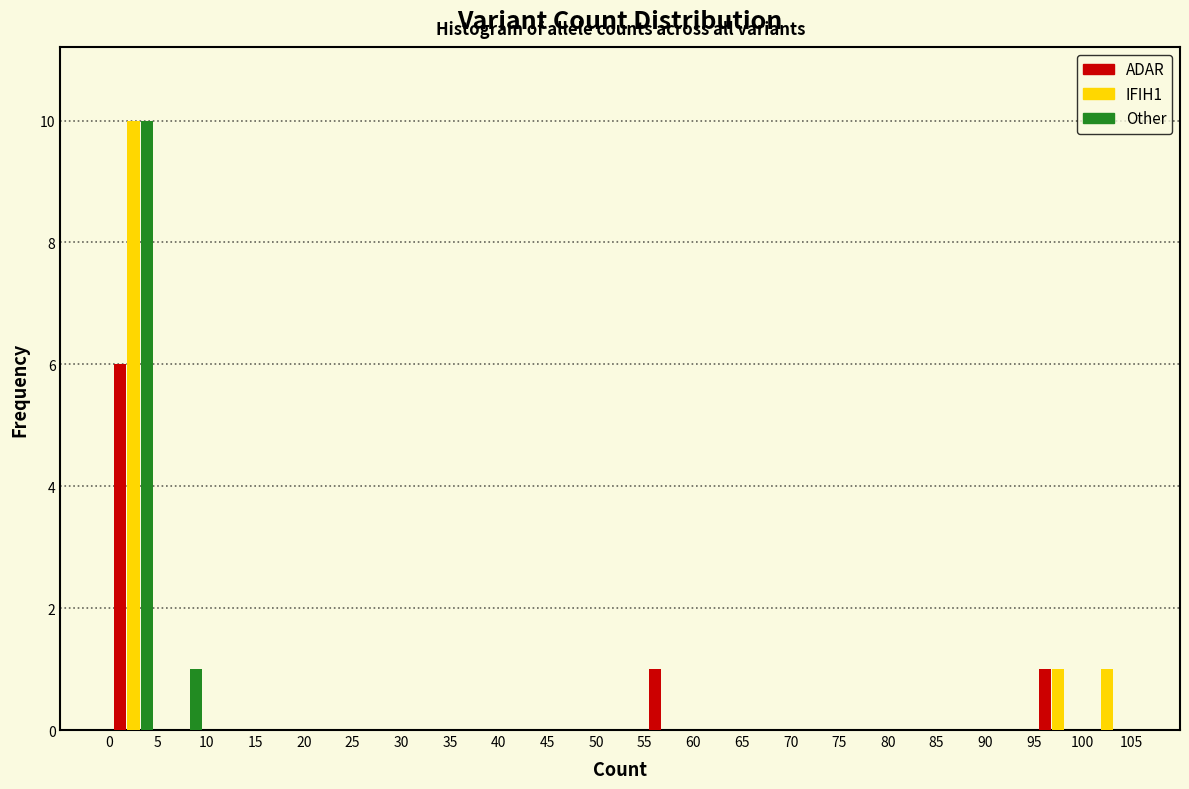

Reading left to right, list every range on the x-axis with the height of the bar of each series over it. The values are not printed on the chart, so give them approximately, as read against the axis.

0 to 5: ADAR=6	IFIH1=10	Other=10
5 to 10: ADAR=0	IFIH1=0	Other=1
10 to 15: ADAR=0	IFIH1=0	Other=0
15 to 20: ADAR=0	IFIH1=0	Other=0
20 to 25: ADAR=0	IFIH1=0	Other=0
25 to 30: ADAR=0	IFIH1=0	Other=0
30 to 35: ADAR=0	IFIH1=0	Other=0
35 to 40: ADAR=0	IFIH1=0	Other=0
40 to 45: ADAR=0	IFIH1=0	Other=0
45 to 50: ADAR=0	IFIH1=0	Other=0
50 to 55: ADAR=0	IFIH1=0	Other=0
55 to 60: ADAR=1	IFIH1=0	Other=0
60 to 65: ADAR=0	IFIH1=0	Other=0
65 to 70: ADAR=0	IFIH1=0	Other=0
70 to 75: ADAR=0	IFIH1=0	Other=0
75 to 80: ADAR=0	IFIH1=0	Other=0
80 to 85: ADAR=0	IFIH1=0	Other=0
85 to 90: ADAR=0	IFIH1=0	Other=0
90 to 95: ADAR=0	IFIH1=0	Other=0
95 to 100: ADAR=1	IFIH1=1	Other=0
100 to 105: ADAR=0	IFIH1=1	Other=0